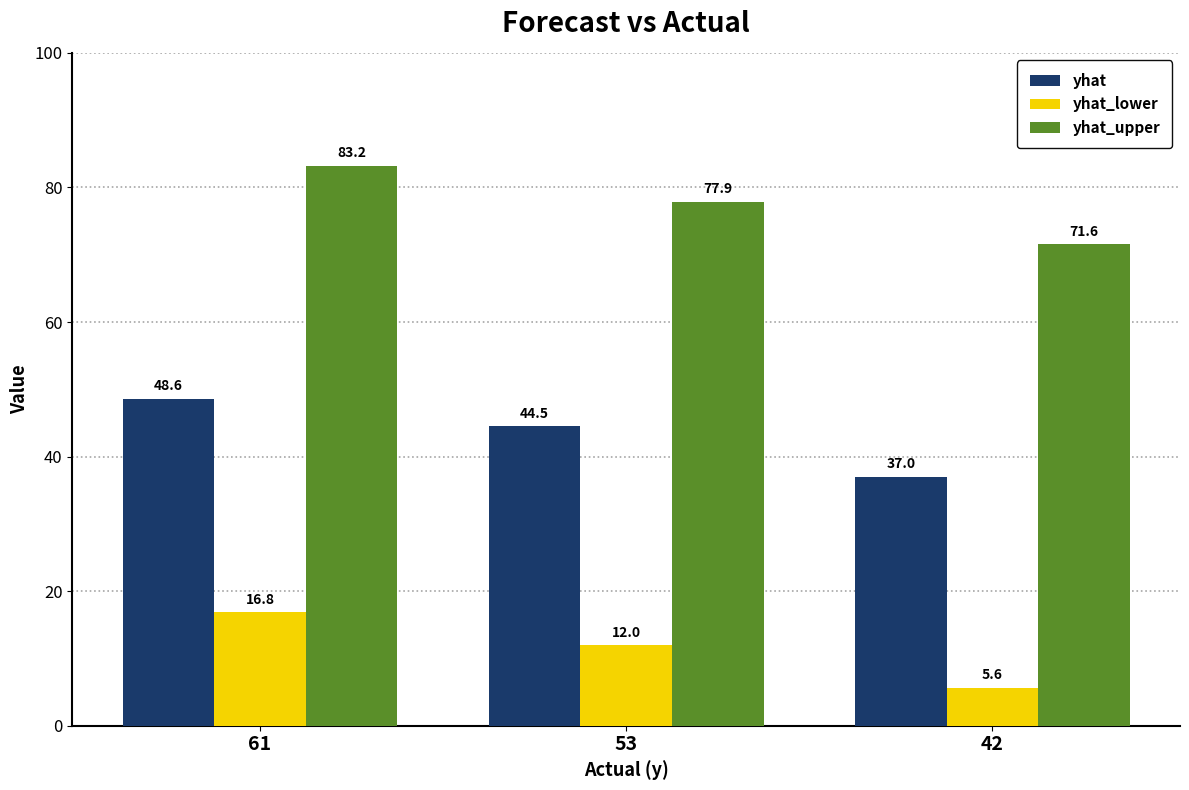

How many groups of bars are there?

3